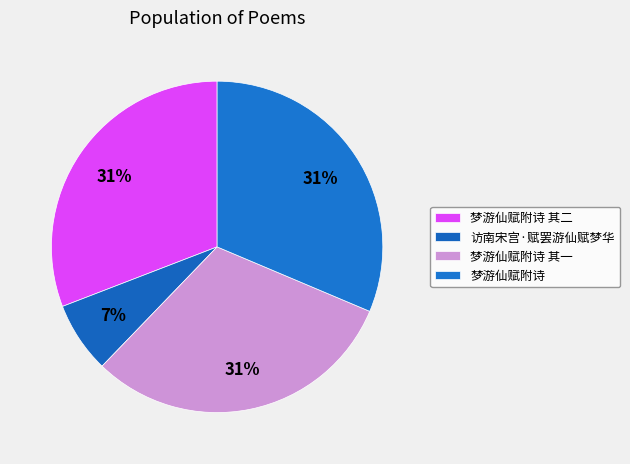

Which category has the biggest portion of the pie?

梦游仙赋附诗